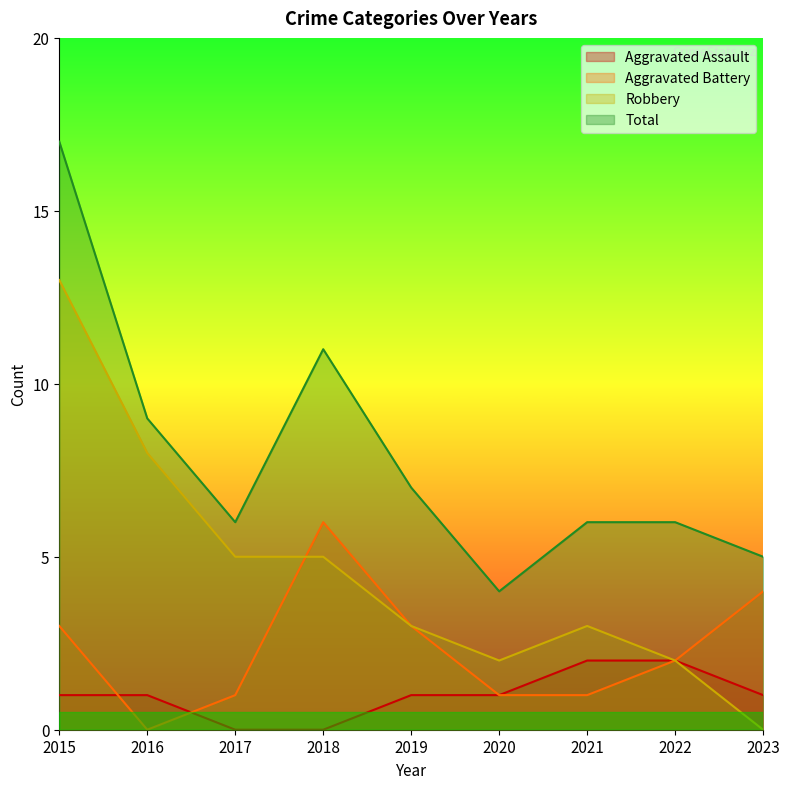

True or false: Aggravated Battery has more than 1 points higher than both neighbors.

False